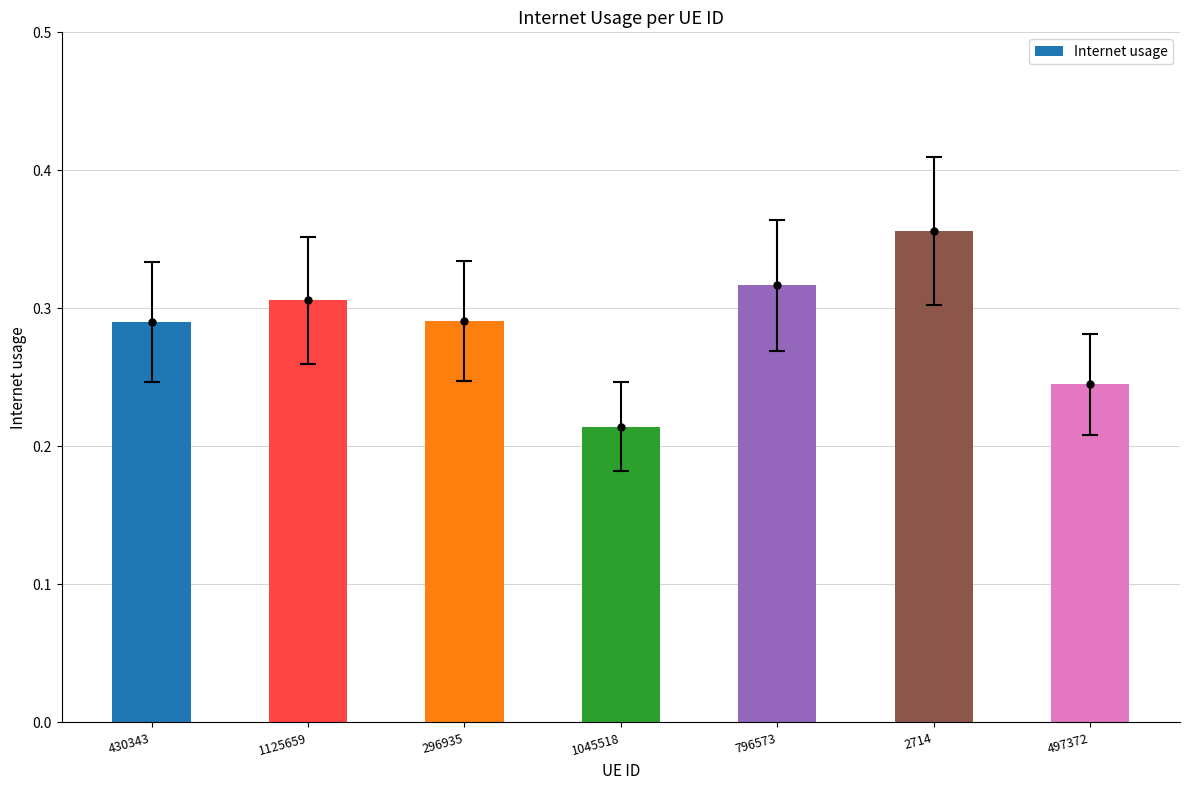

What is the average value?

0.3